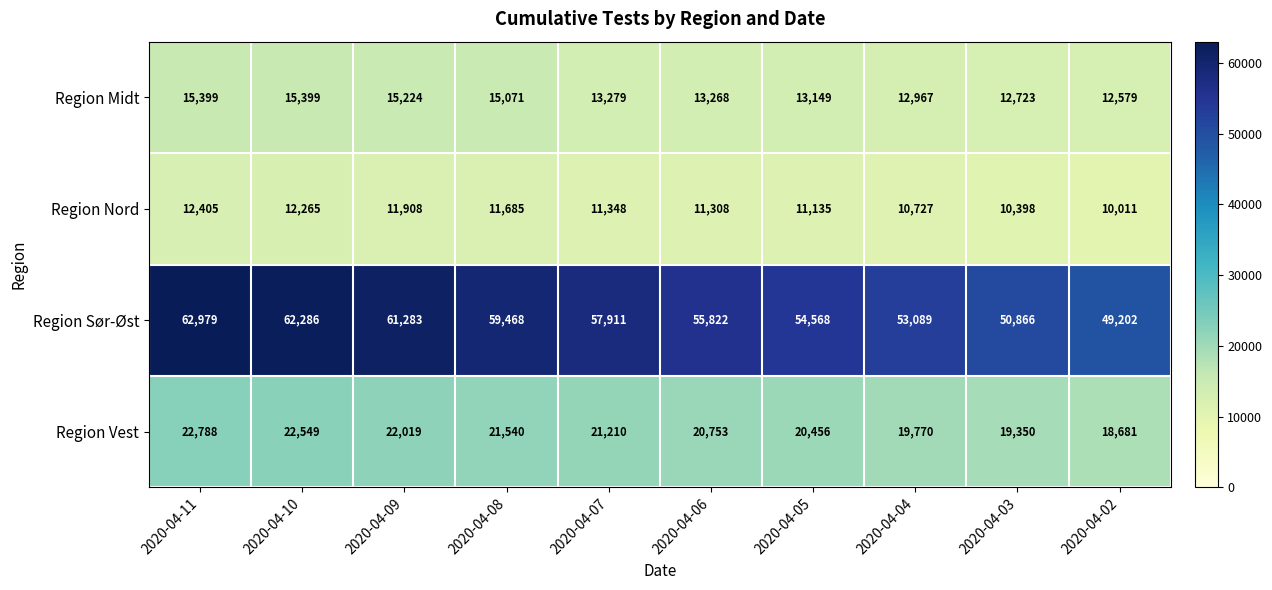

What is the minimum value for Region Sør-Øst?

49202